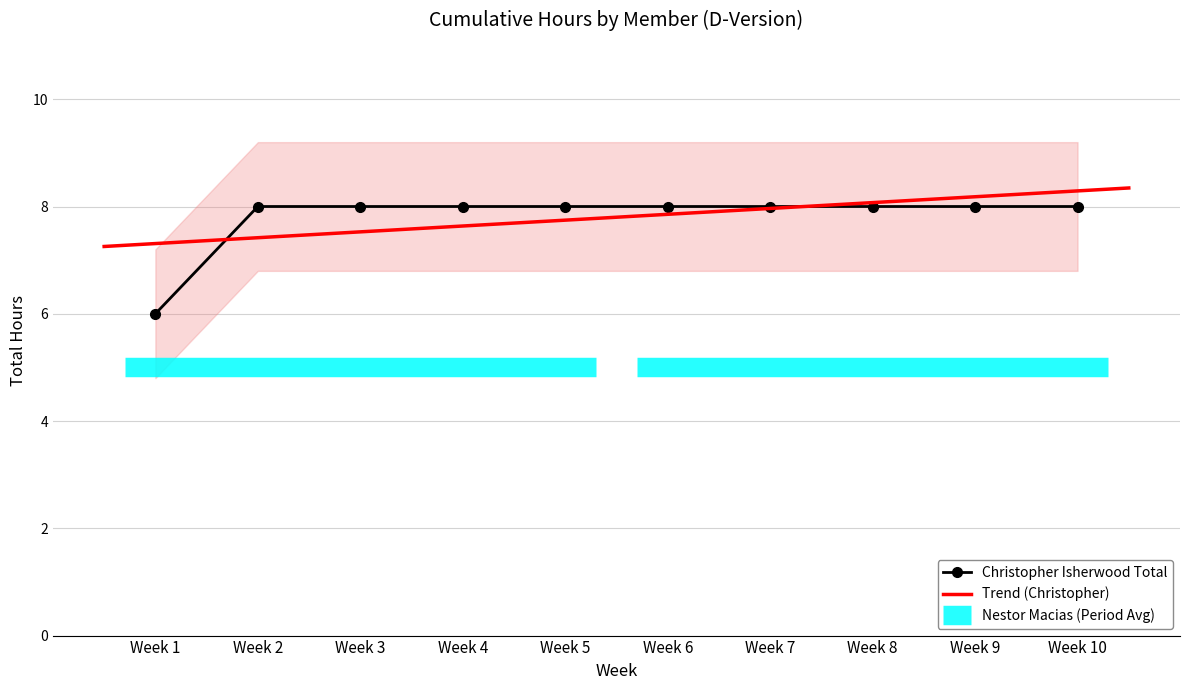

What is the value of the 4th point from the left?

8